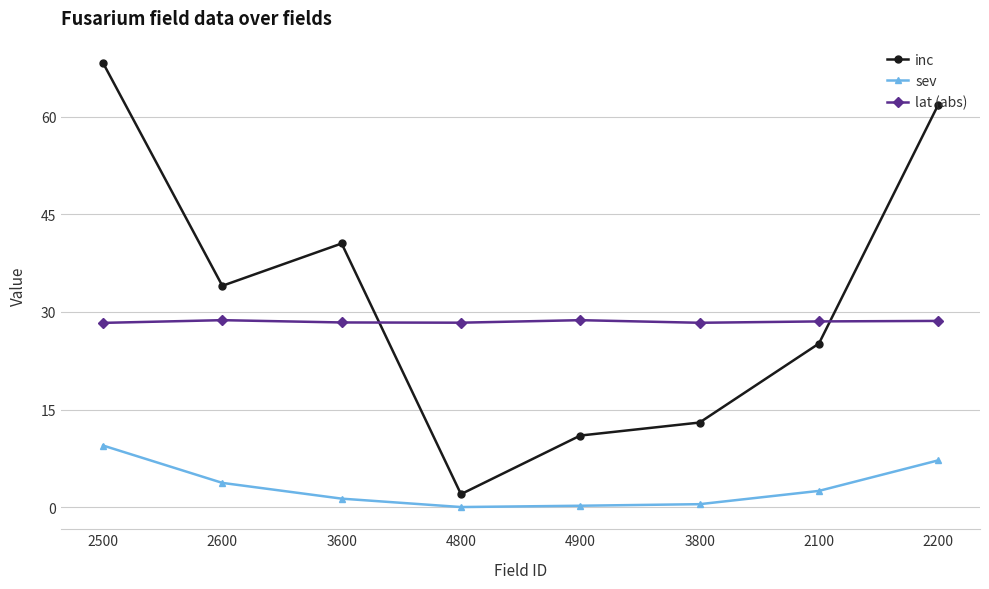

Is this an area chart (filled region under the line)?

No